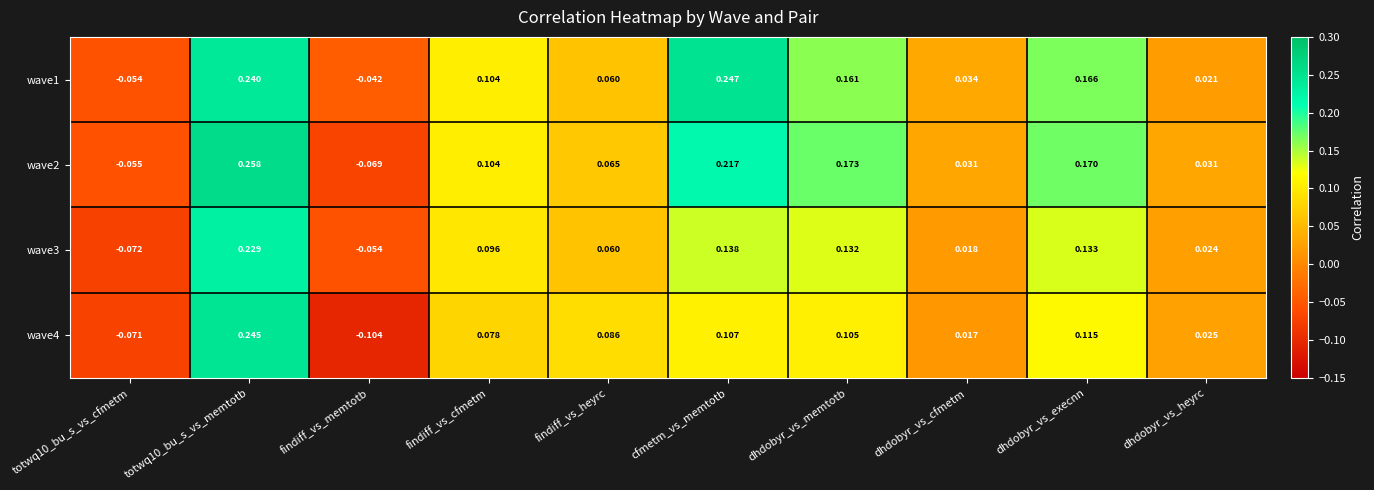

At which label is wave1 closest to 0?

dhdobyr_vs_heyrc